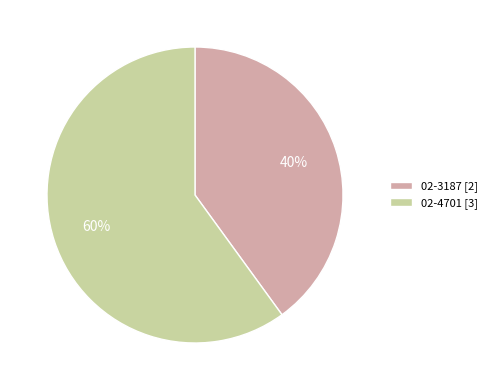

To the nearest percent, what is the combined percentage of 02-3187 and 02-4701?

100%